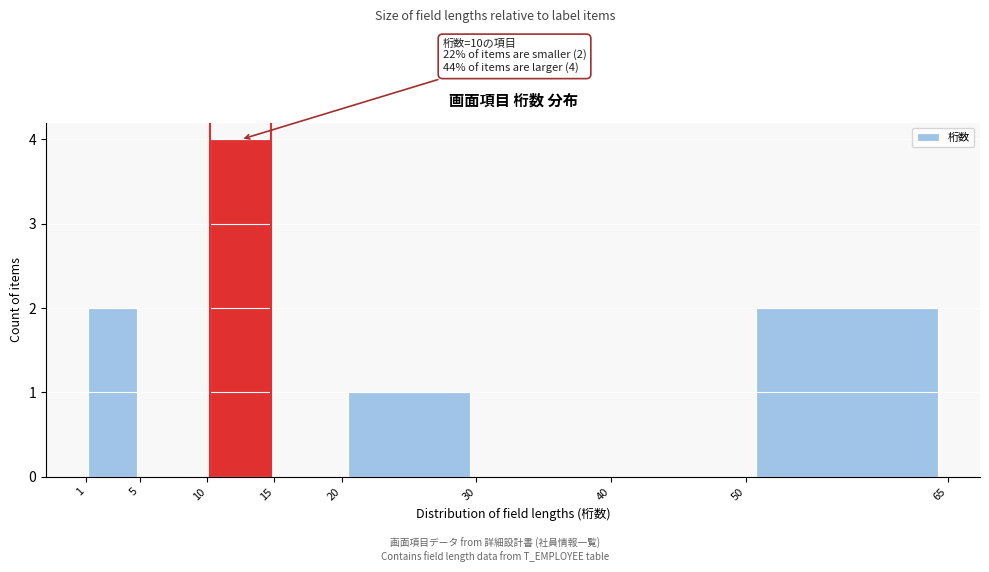

Over which range of the x-axis is the bar tallest?

10 to 15